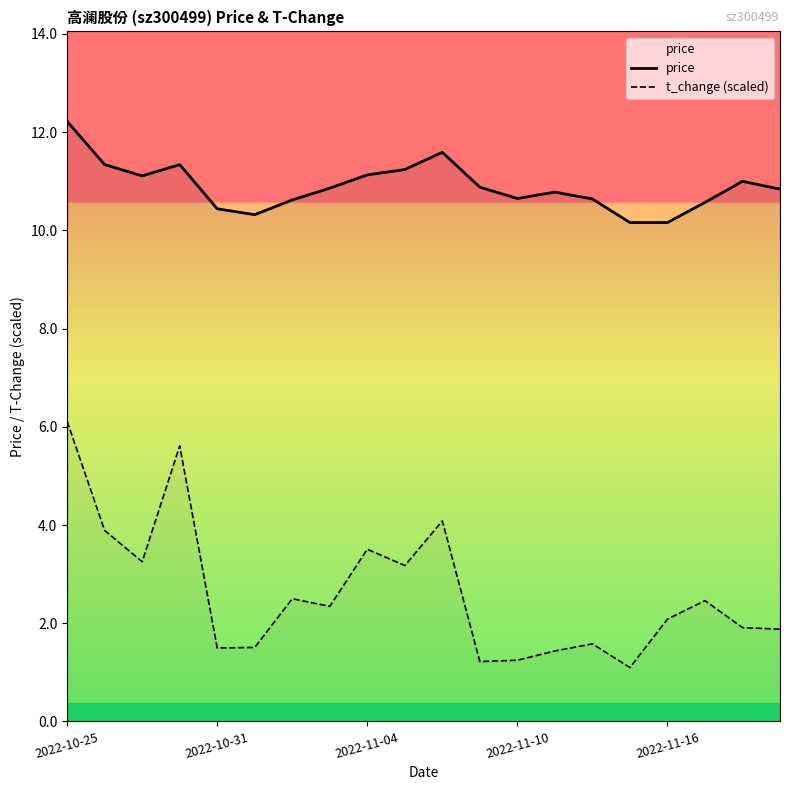

At which category is the sum across all series the highest?

2022-10-25